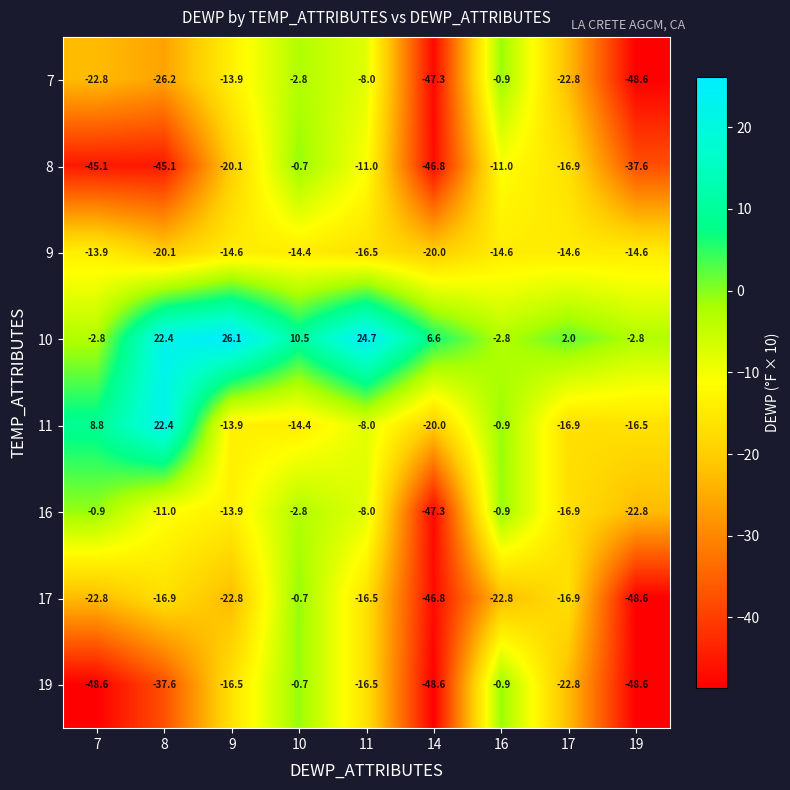

At which category is the sum across all series the highest?

10